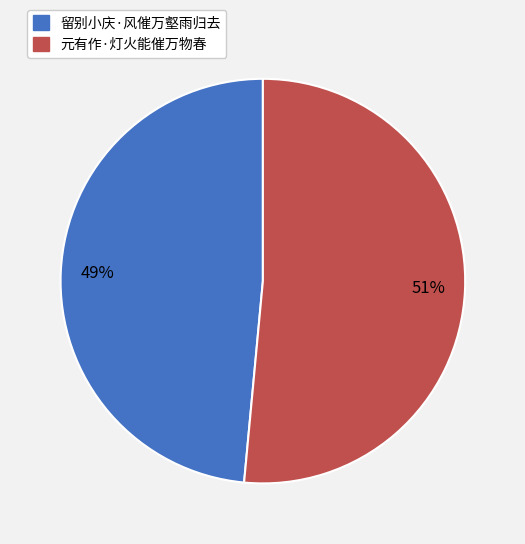

The 留别小庆·风催万壑雨归去 slice represents 56% of the pie. True or false?

False